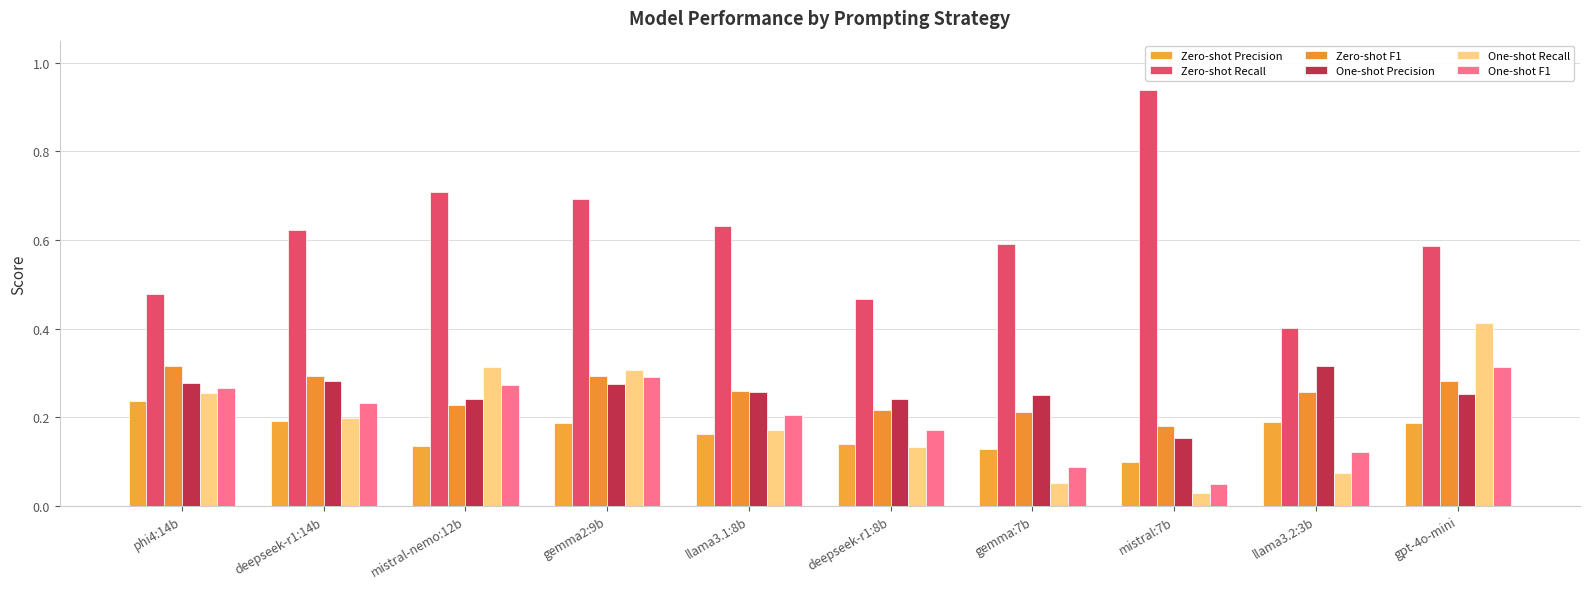

Does the chart contain any negative values?

No